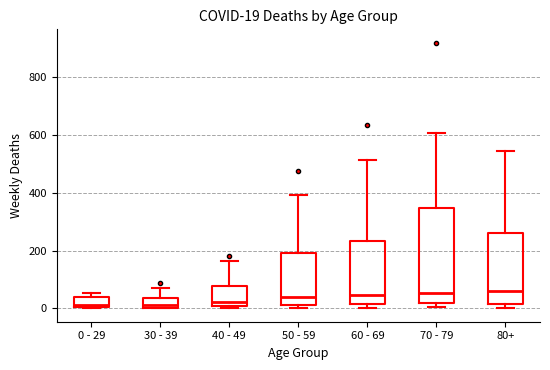

Which box is the tallest, from its lower edge to its upper edge?

70 - 79